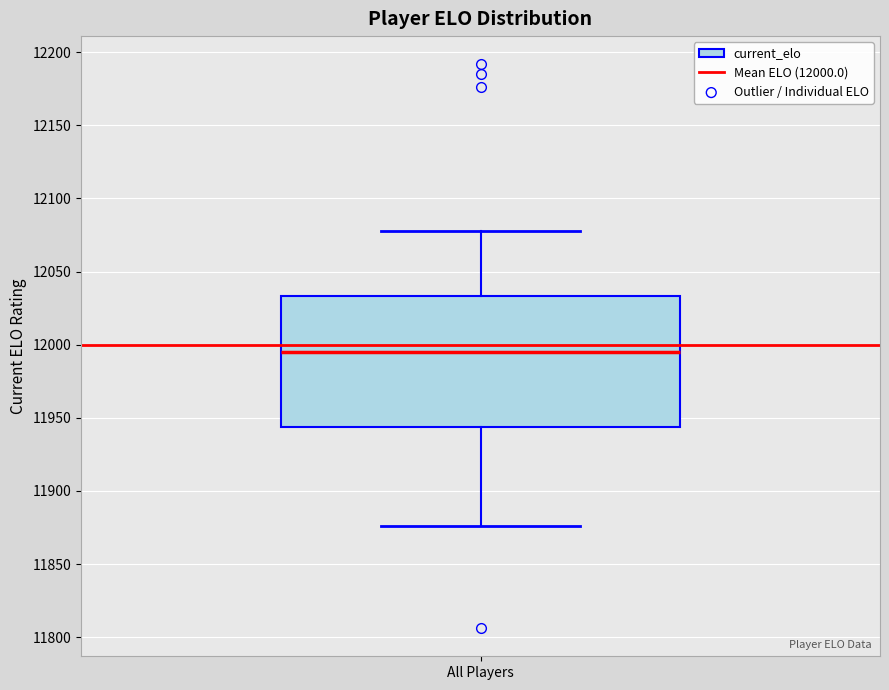

Read this box plot against the y-axis: the position of the median line, the range covered by the box, and the ends of both whiskers. The values are not printed on the chart, so give them approximately, as read against the axis.

median 11995, box 11945 to 12035, whiskers 11875 to 12080